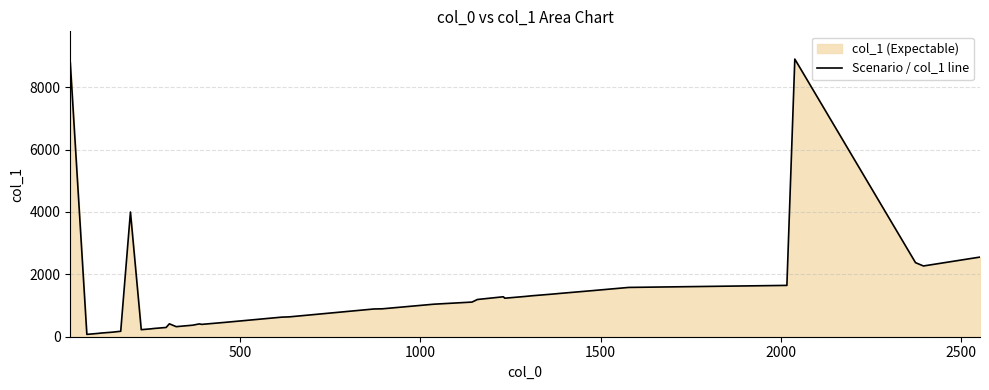

What is the difference between the maximum and minimum values?

8828